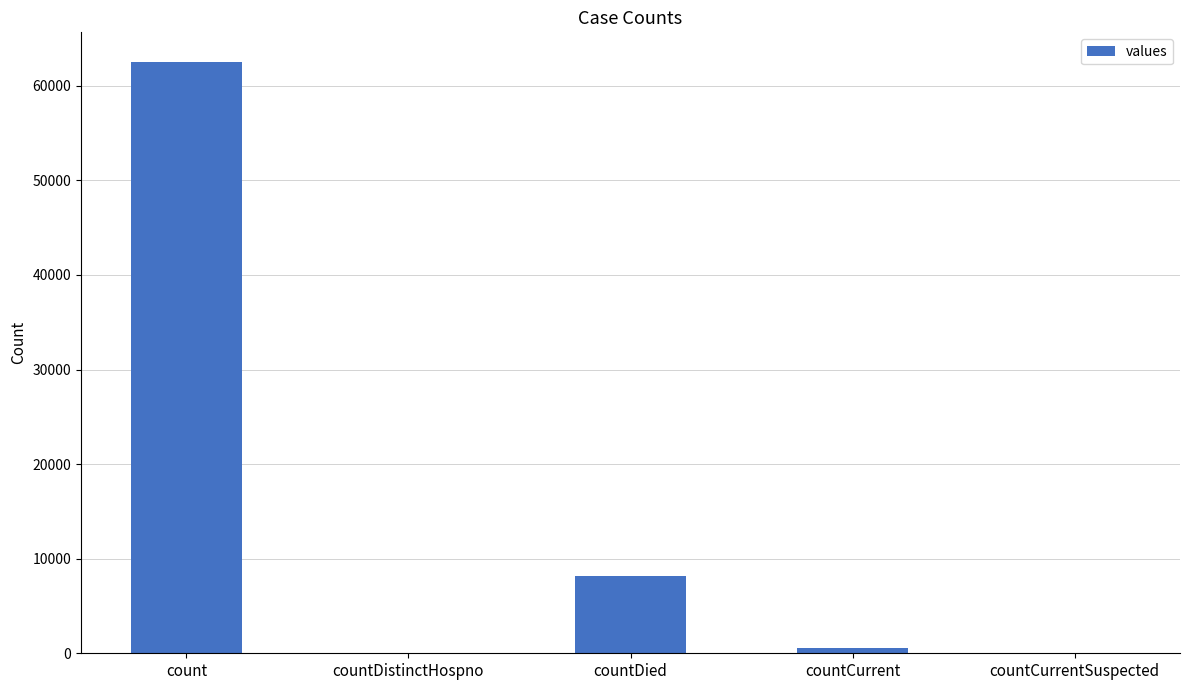

At which category does the chart reach its peak across all series?

count